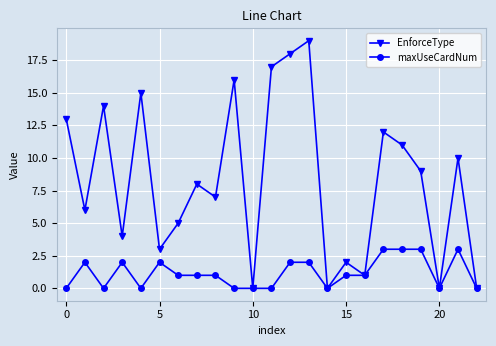

List the series in order of their overall mean, highest first.

EnforceType, maxUseCardNum